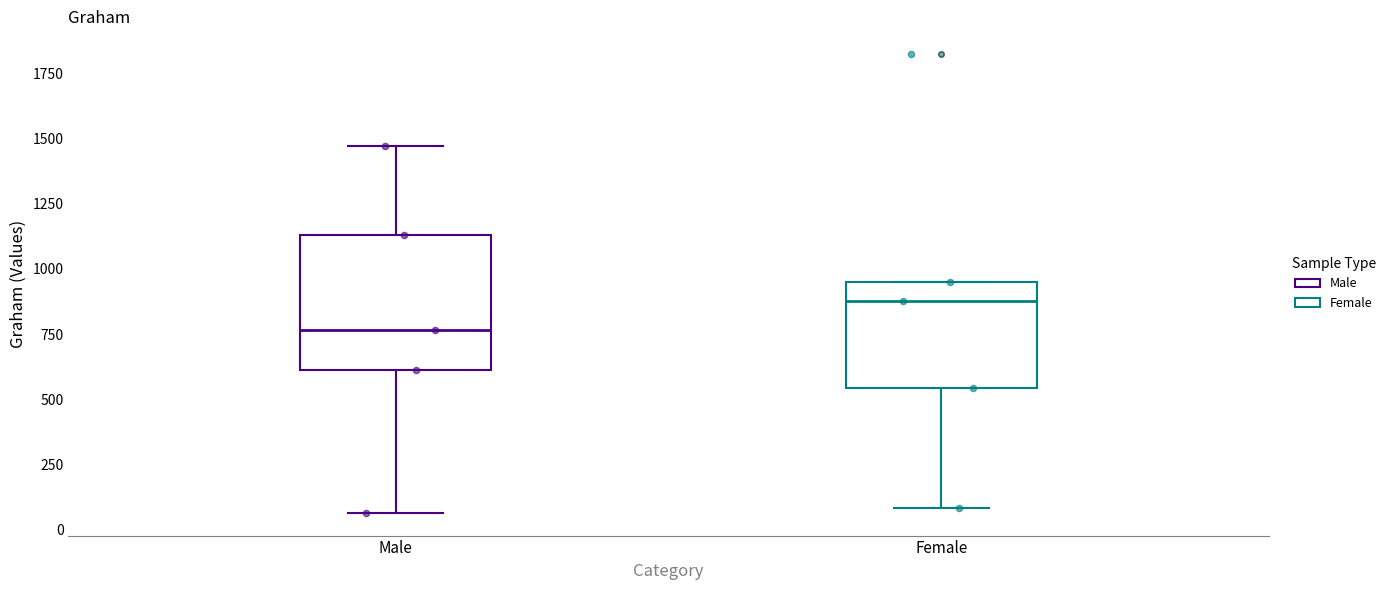

Where is the upper edge of the box for Female on the y-axis? The values are not printed on the chart, so give them approximately, as read against the axis.

950